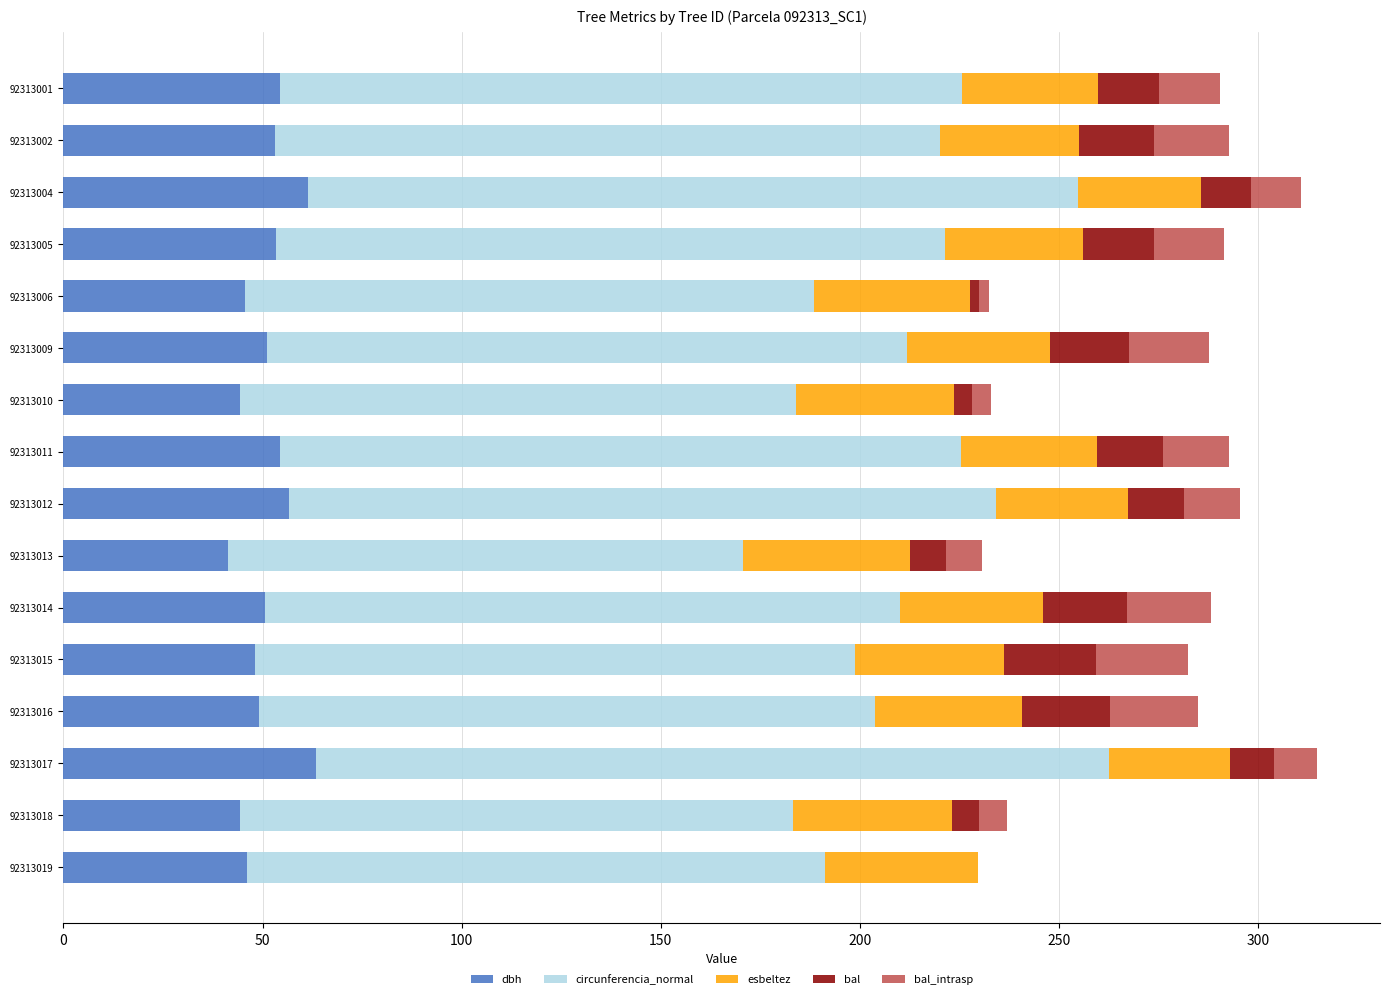

Is it true that dbh equals 20.5 at 92313012?

False